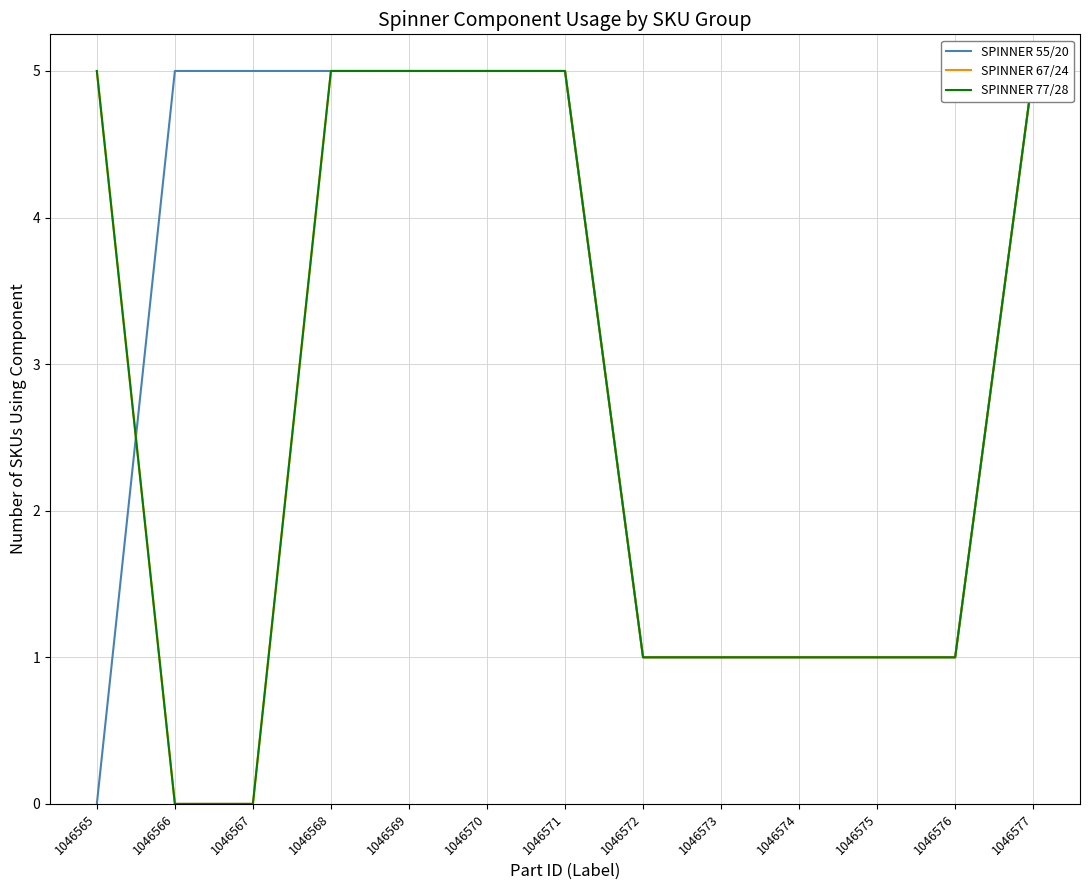

At which label does SPINNER 55/20 reach its minimum?

1046565